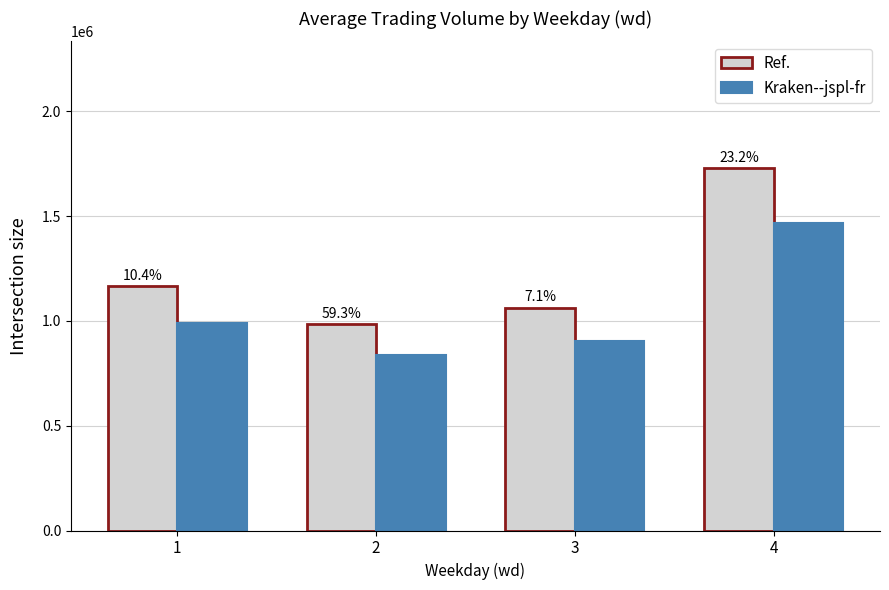

What are all the series names shown in the legend?

Ref., Kraken--jspl-fr